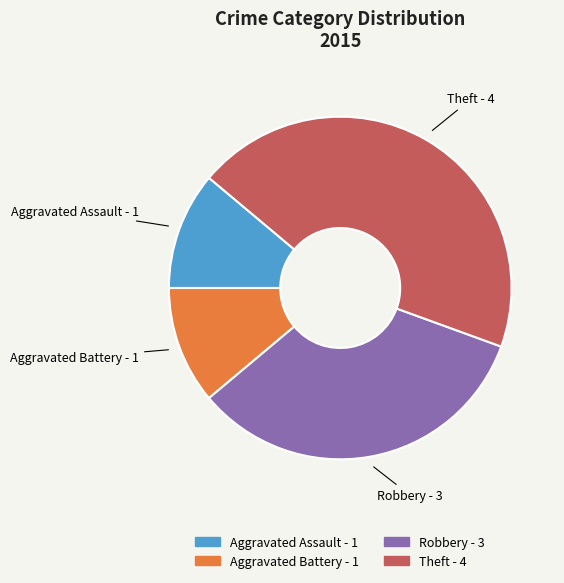

Is there any slice that represents more than half of the pie?

No